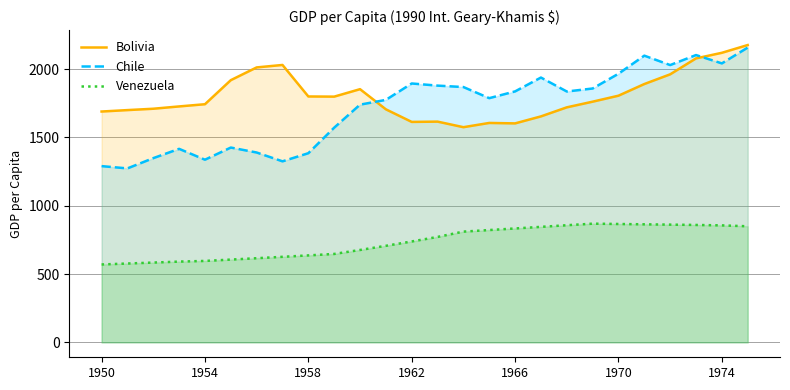

True or false: Venezuela and Chile intersect in this chart.

False